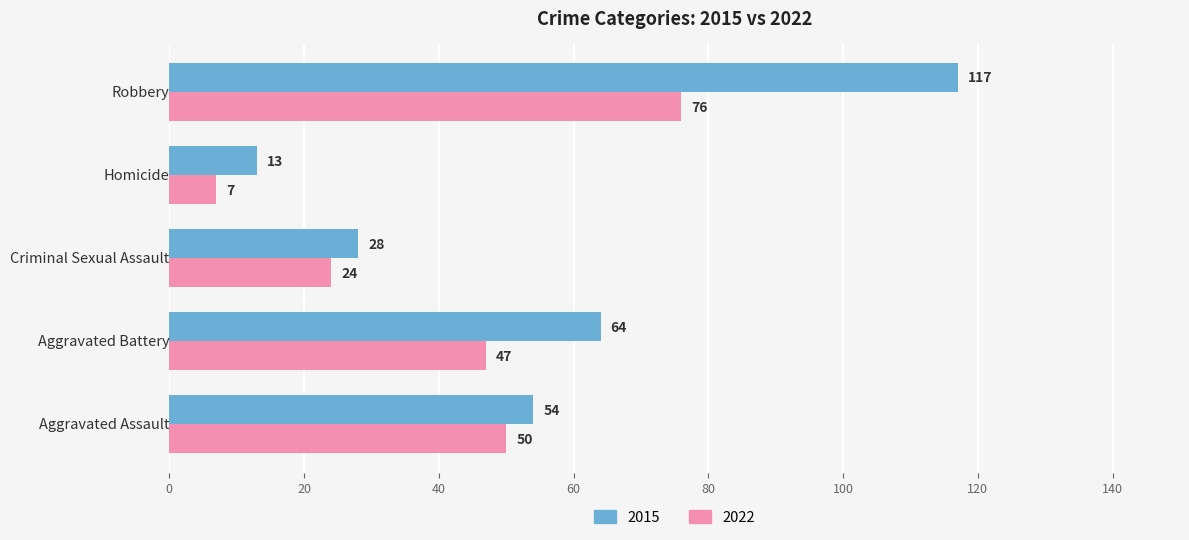

Rank the series by their average value, from lowest to highest.

2022, 2015